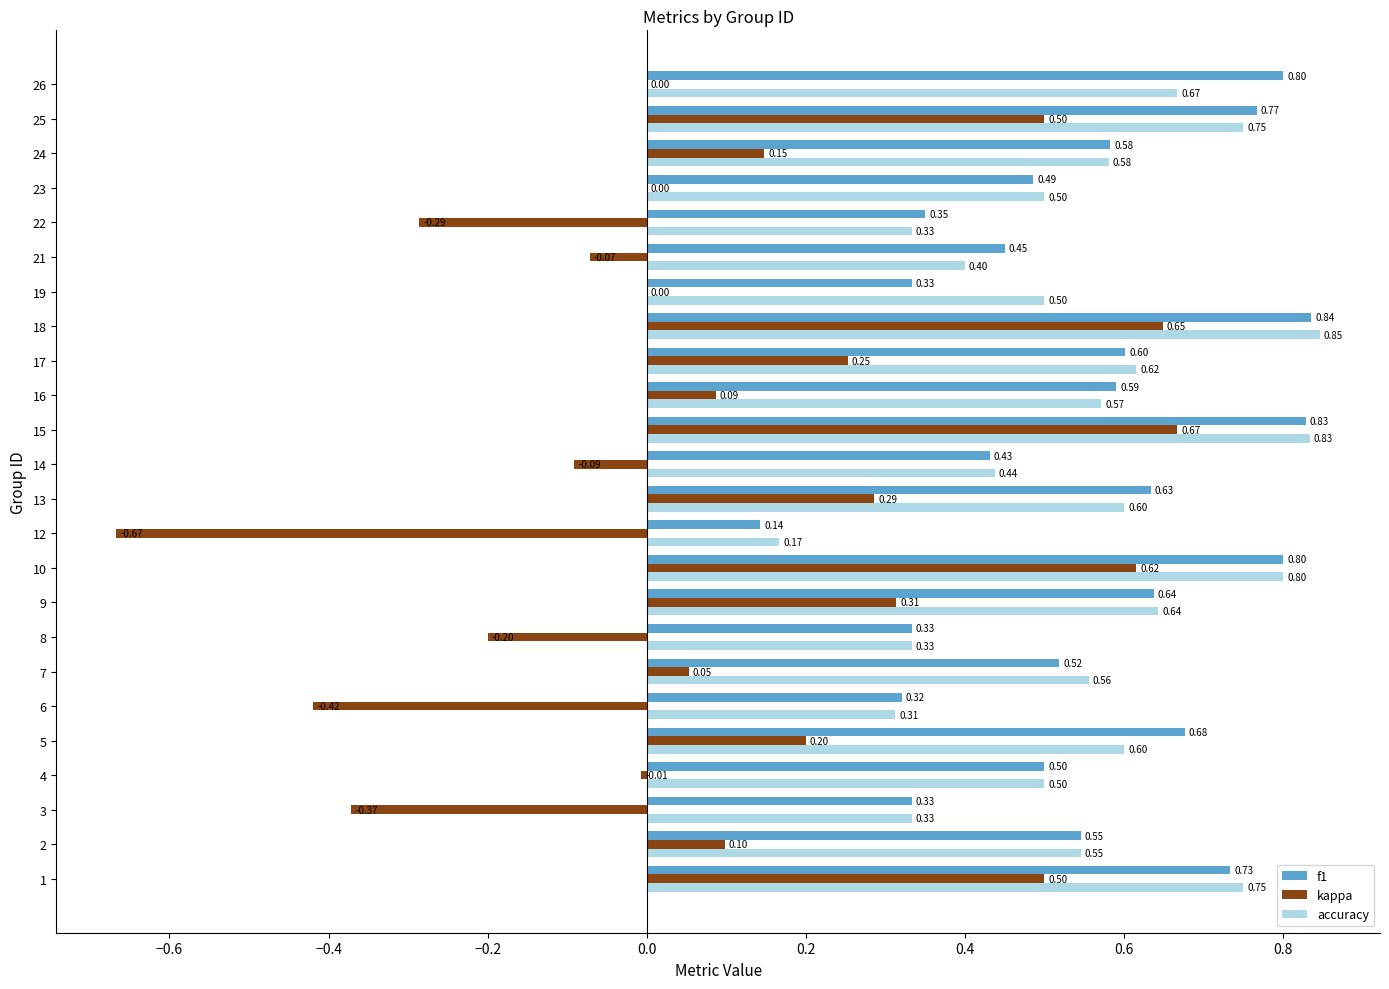

Which series has the largest total across all categories?

f1